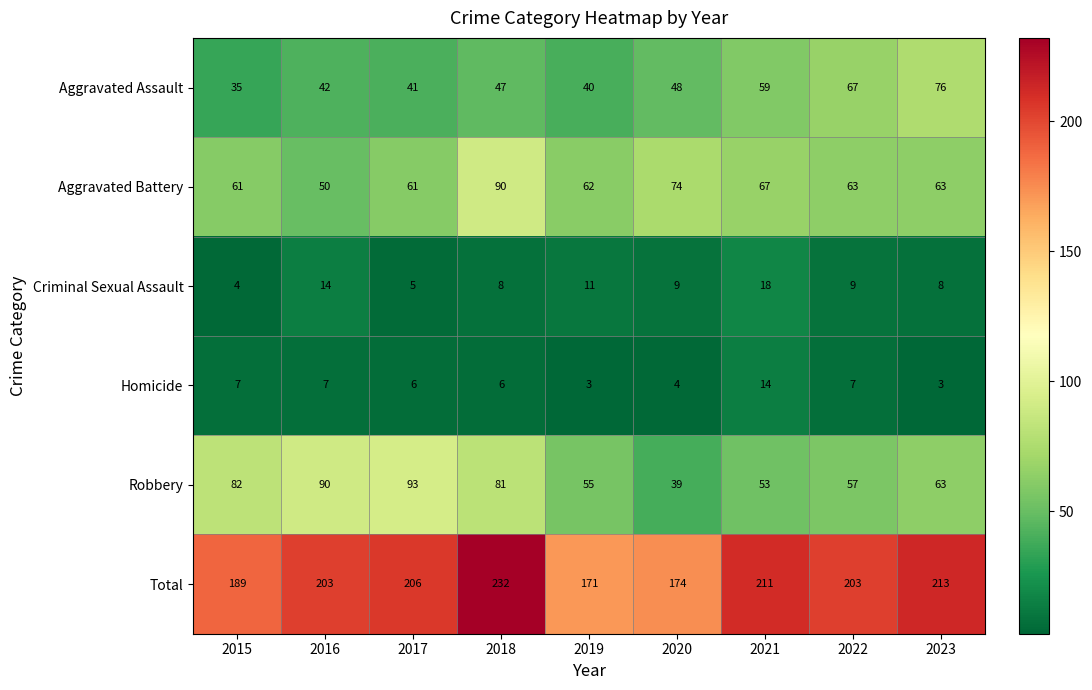

At which label does Total reach its peak?

2018